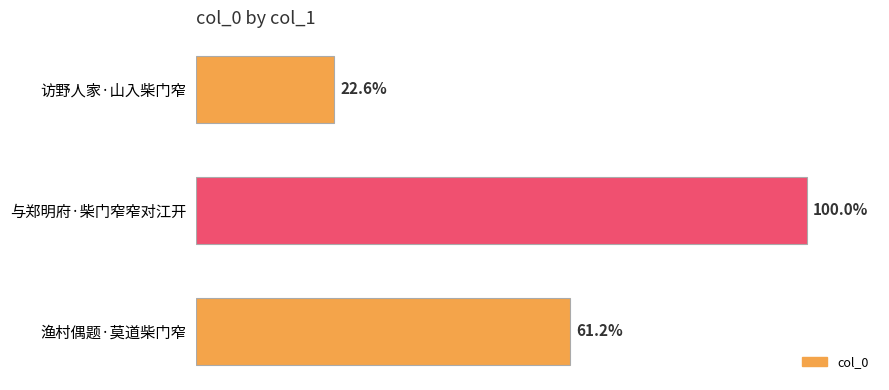

Are the bars horizontal?

Yes